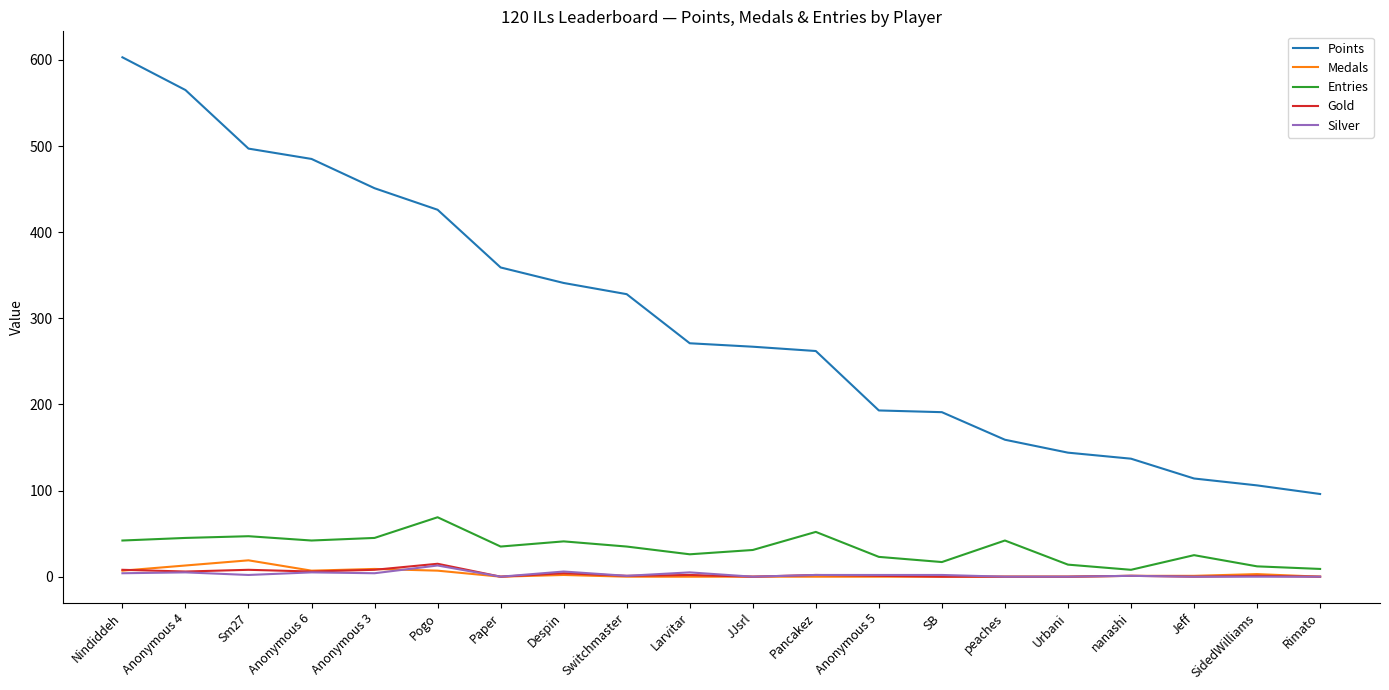

What is the difference between the maximum and minimum values in the Medals series?

19